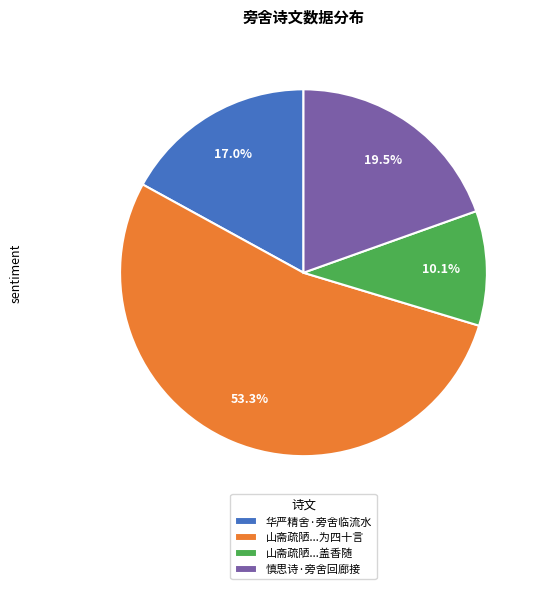

What percentage is NOT represented by 华严精舍·旁舍临流水?

83.0%